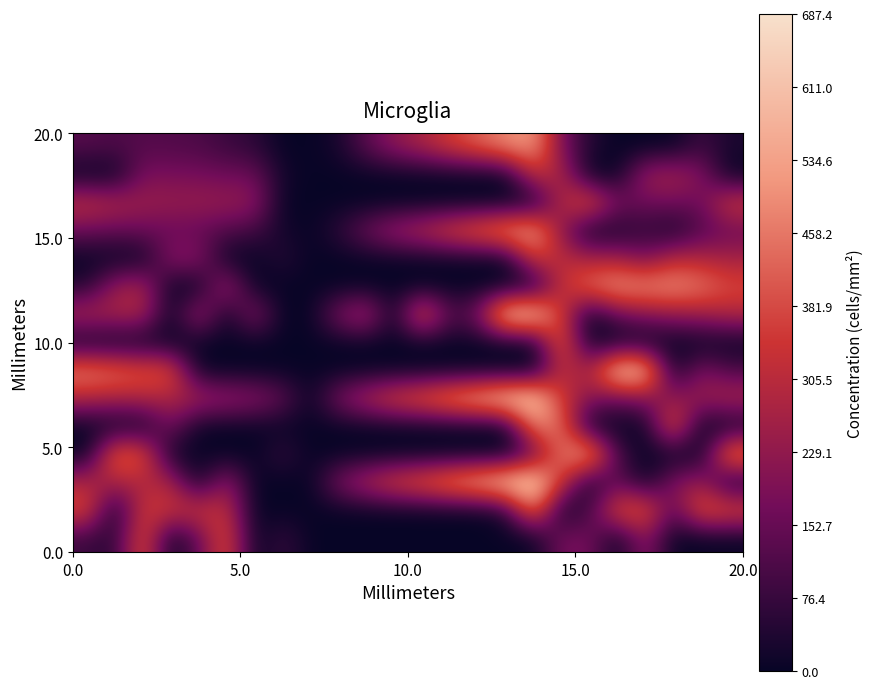

What is the maximum value shown in the chart?

687.4